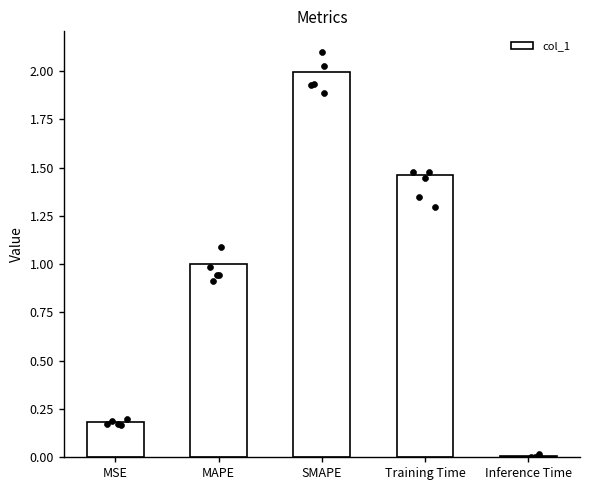

What is the change in value from MSE to Training Time?

+1.3